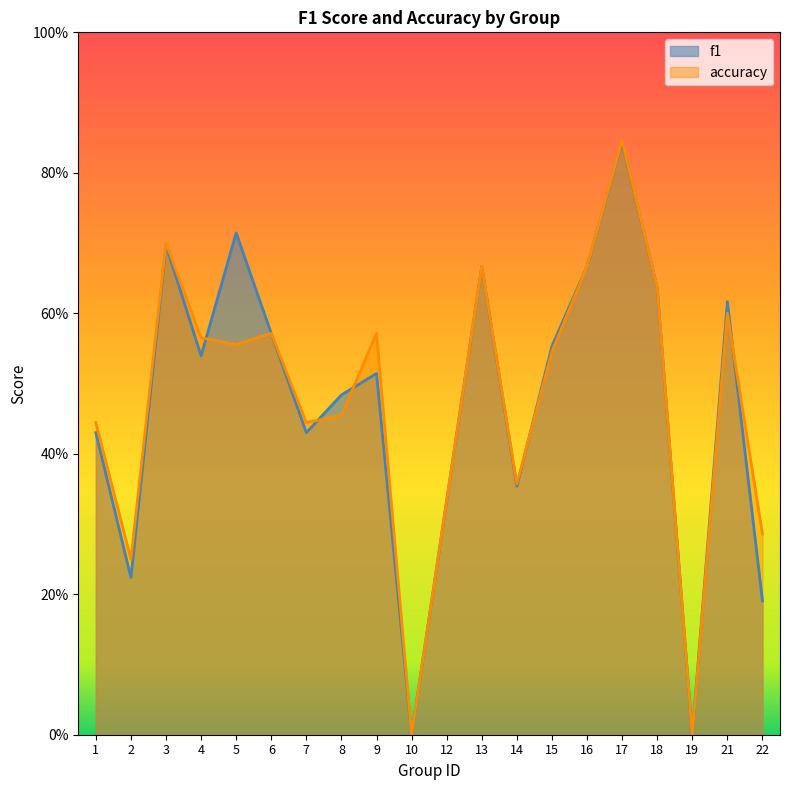

At which label does accuracy reach its minimum?

10